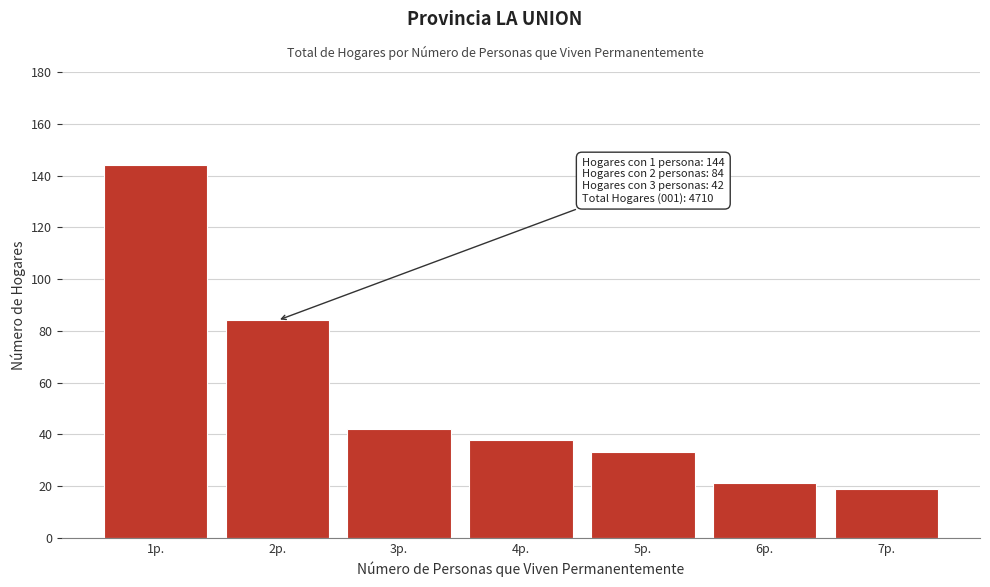

Reading left to right, list all the values displayed in this chart.

144	84	42	38	33	21	19